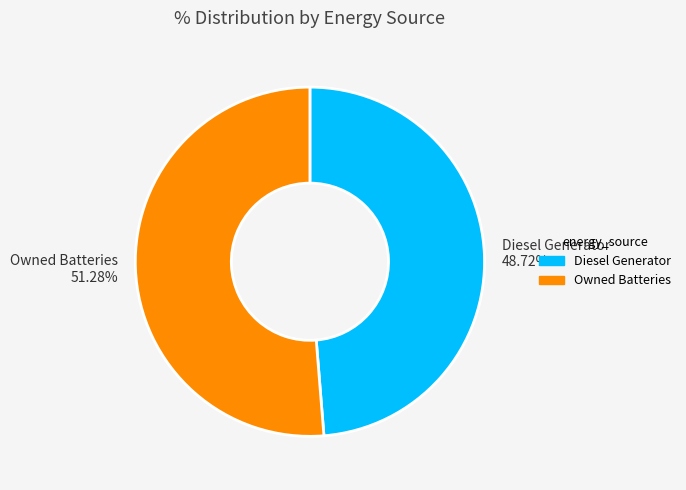

To the nearest percent, what portion does Owned Batteries represent?

51%